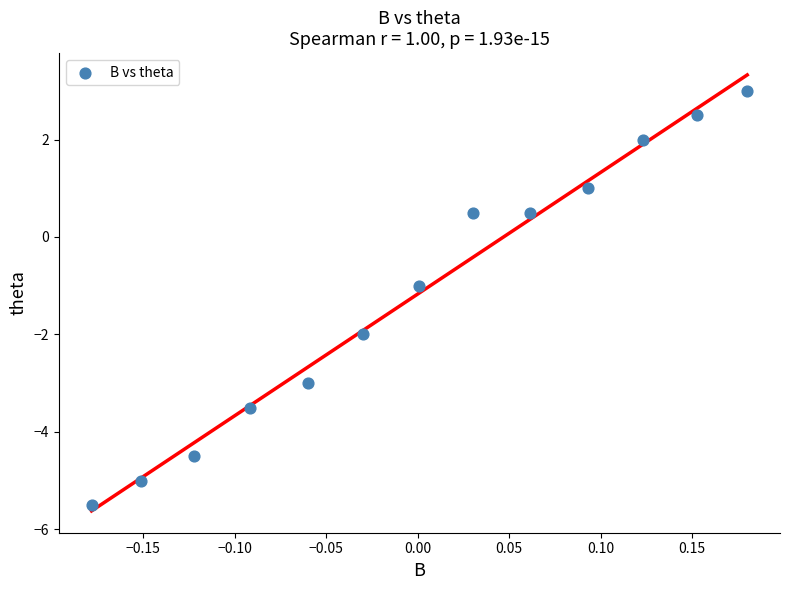

What is the range of Y values (max minus min)?

8.5